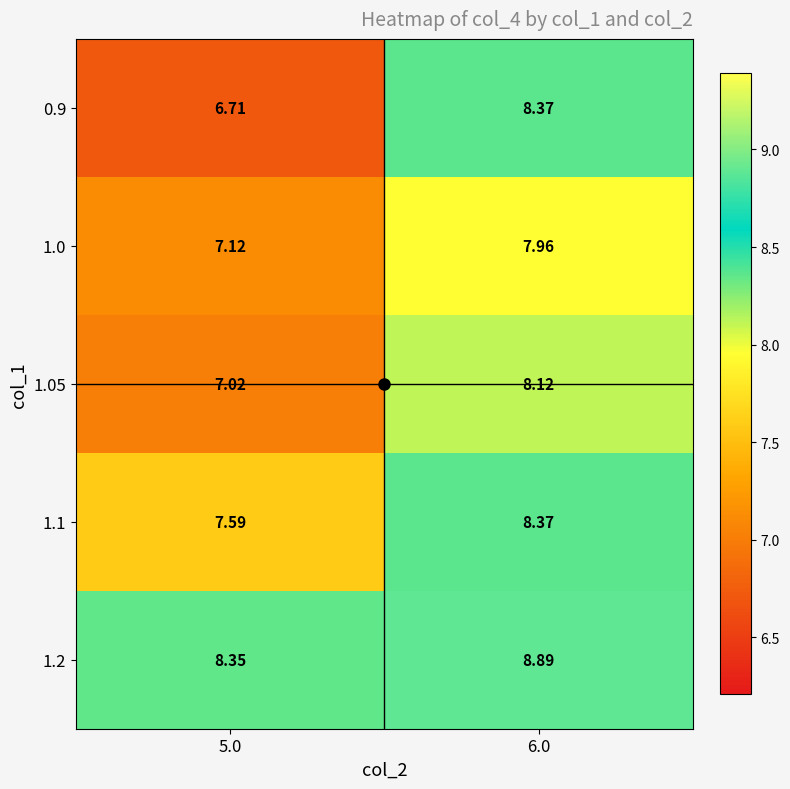

Is the value of 1.1 at 5.0 greater than the value of 1.2 at 6.0?

No